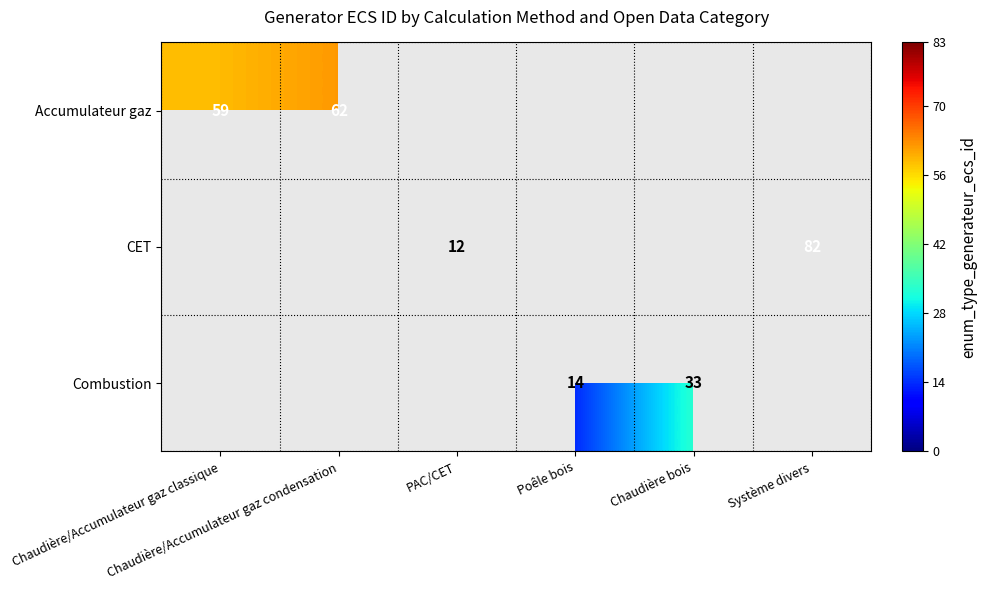

Which label corresponds to the largest value in the chart?

Système divers